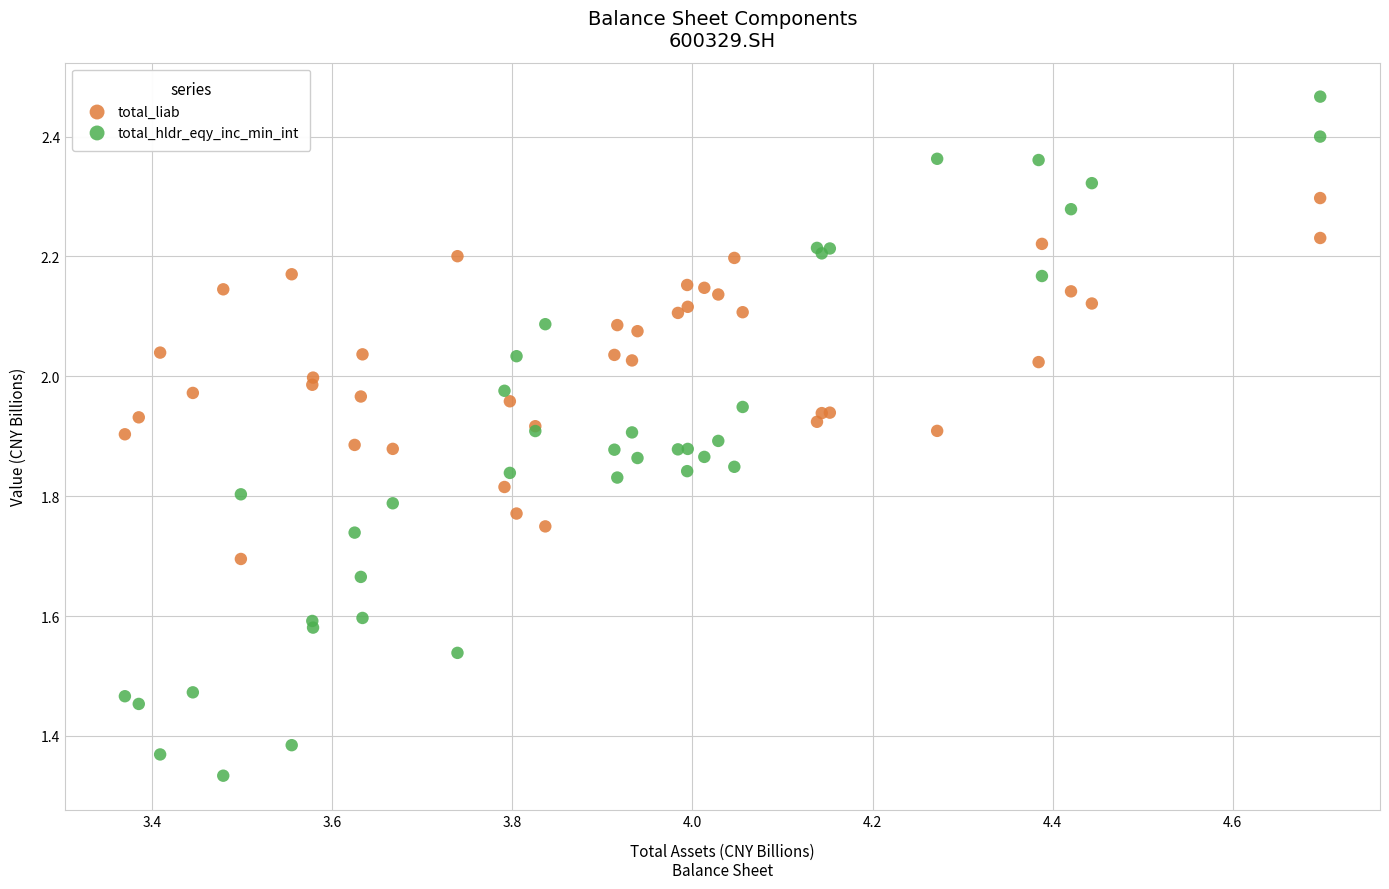

Which series has the widest spread of Y values?

total_hldr_eqy_inc_min_int